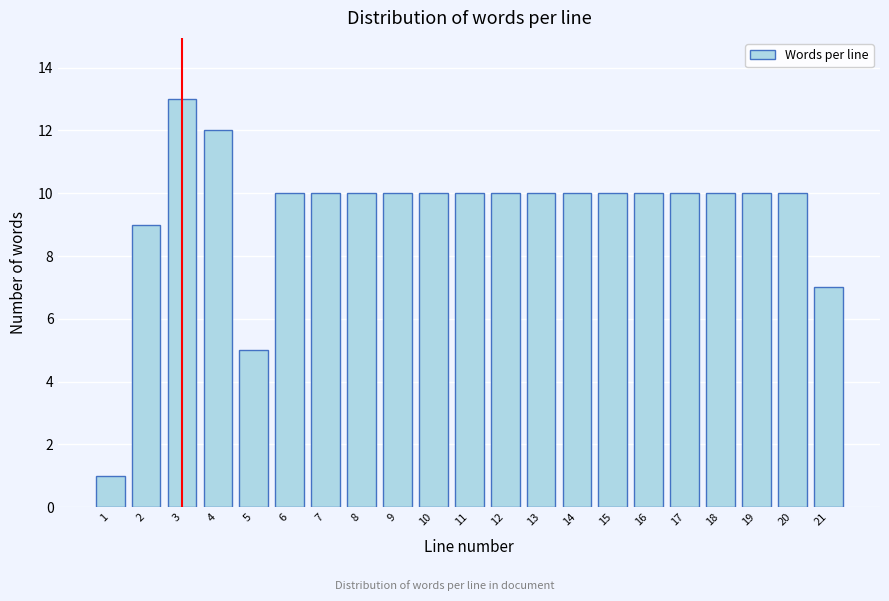

Reading right to left, what are all the values shown in this chart?

21=7	20=10	19=10	18=10	17=10	16=10	15=10	14=10	13=10	12=10	11=10	10=10	9=10	8=10	7=10	6=10	5=5	4=12	3=13	2=9	1=1